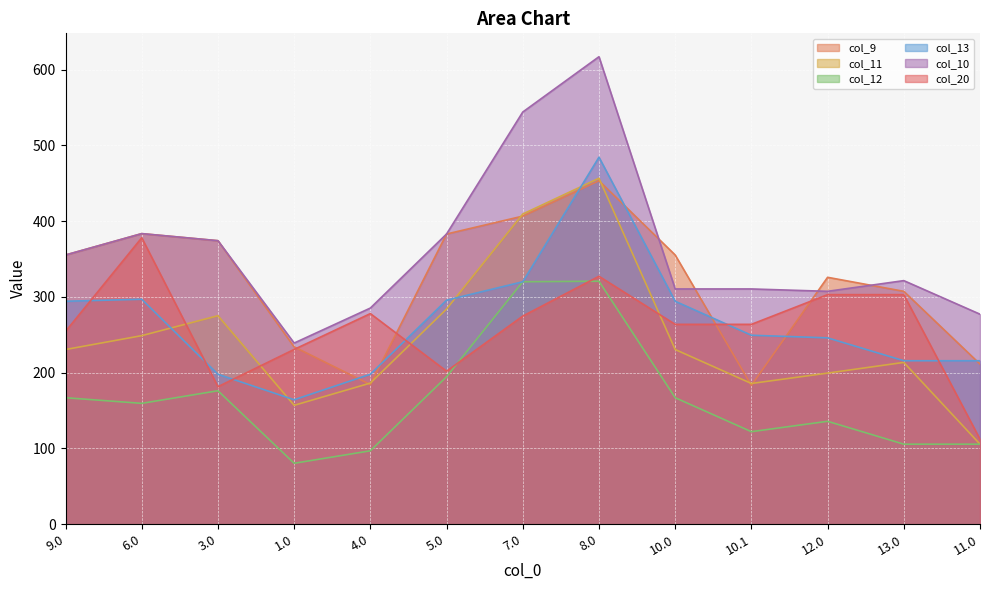

Which series has the largest total across all categories?

col_10